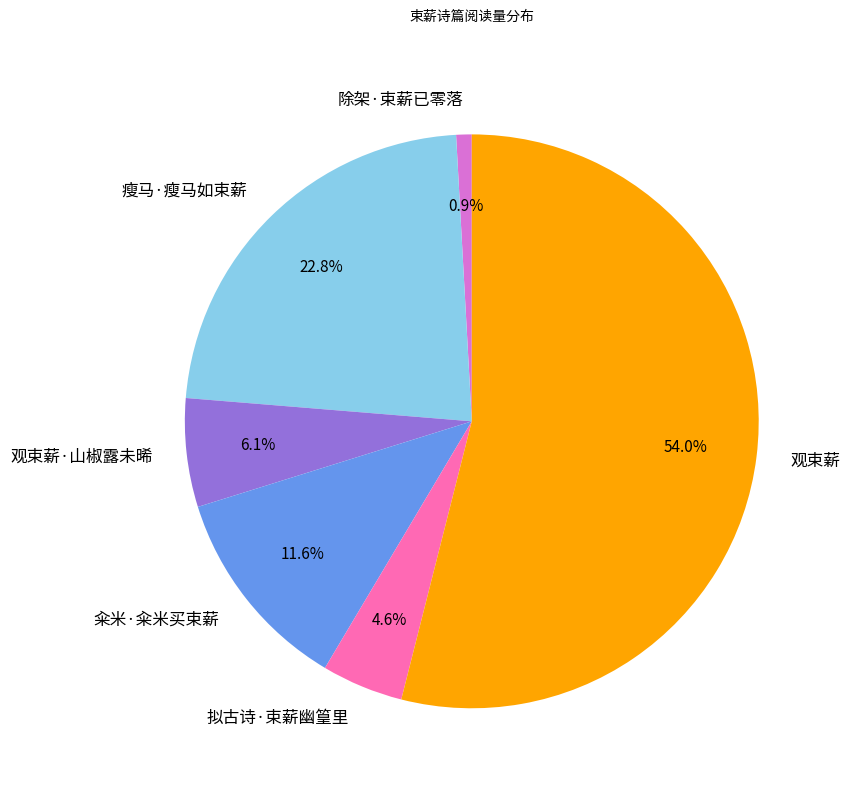

Is the sum of 瘦马·瘦马如束薪 and 除架·束薪已零落 greater than half?

No